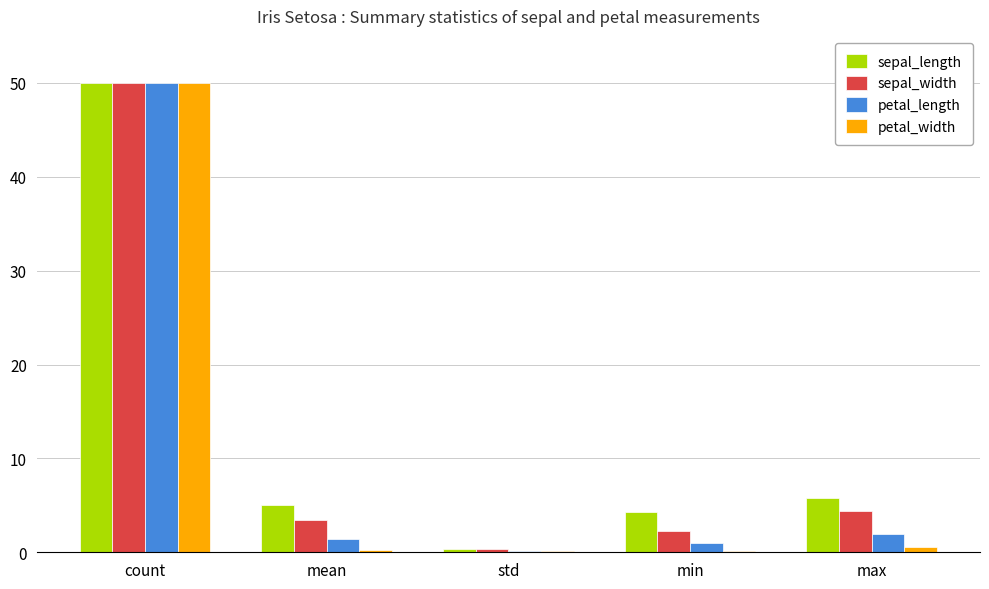

The value of sepal_width at count is 50.0. True or false?

True